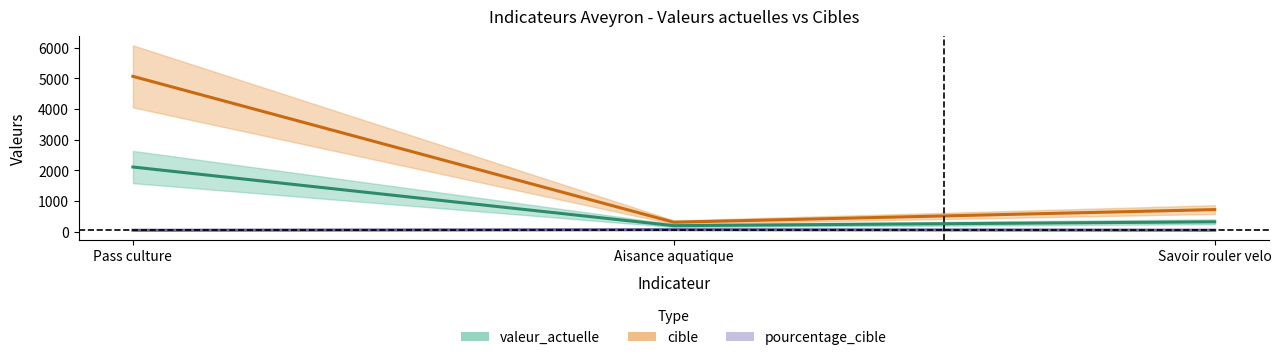

The cible series shows 500 at Aisance aquatique. True or false?

False